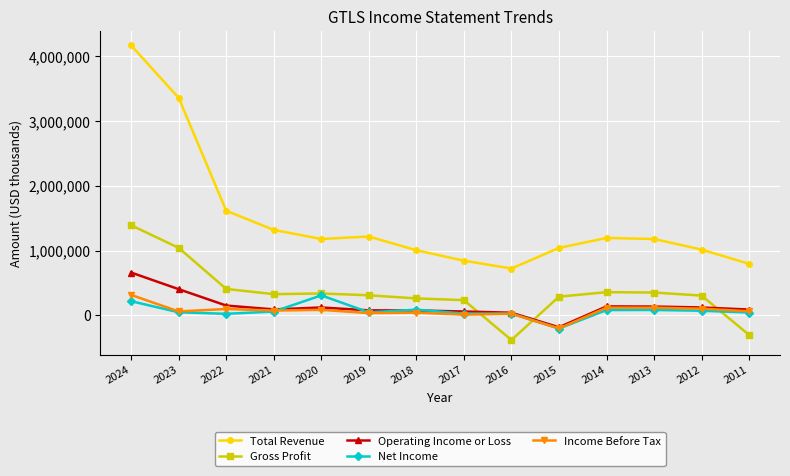

What is the difference between the maximum and second lowest values in the Operating Income or Loss series?

619000